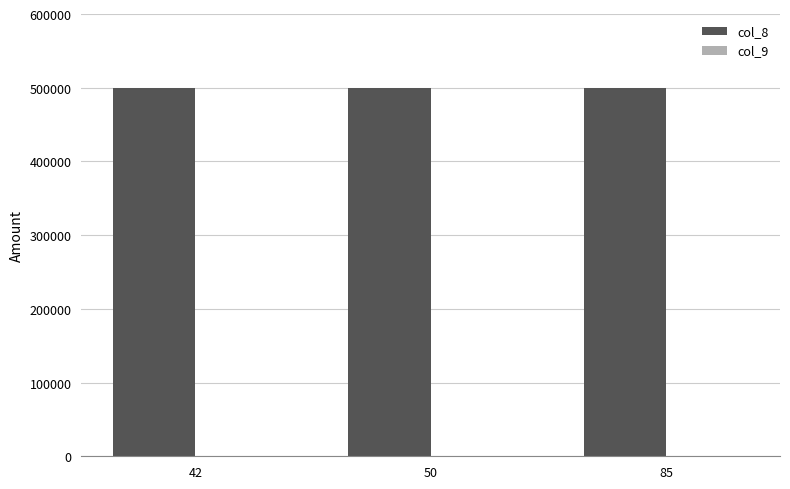

Which series has the largest total across all categories?

col_8